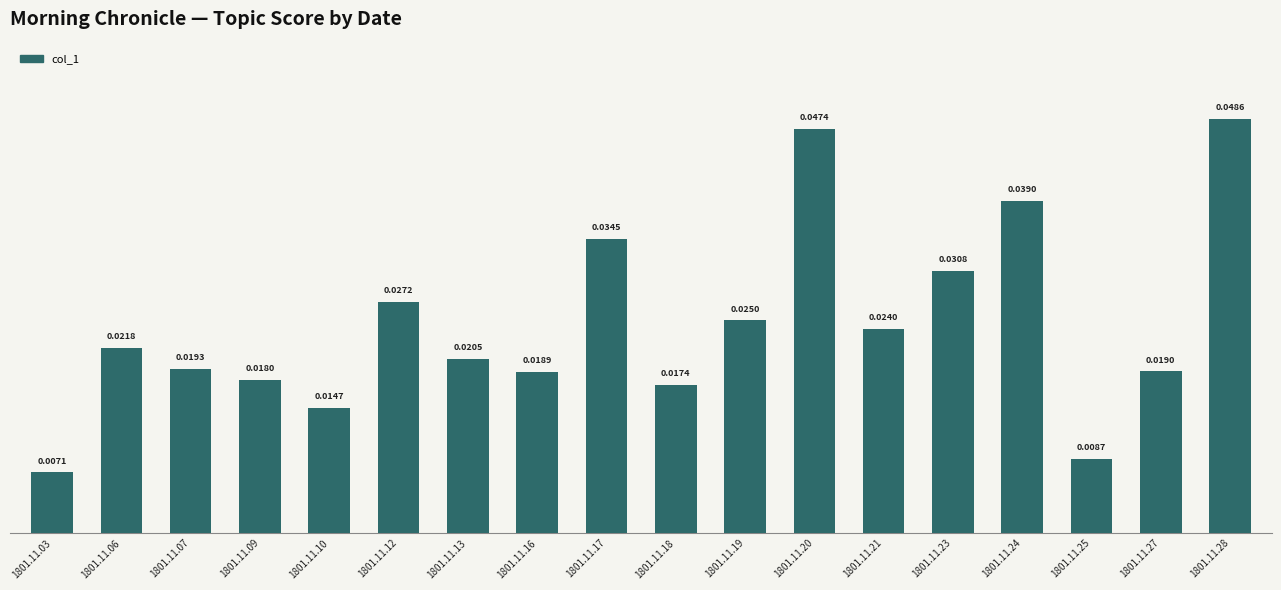

Which has a higher value, 1801.11.24 or 1801.11.27?

1801.11.24